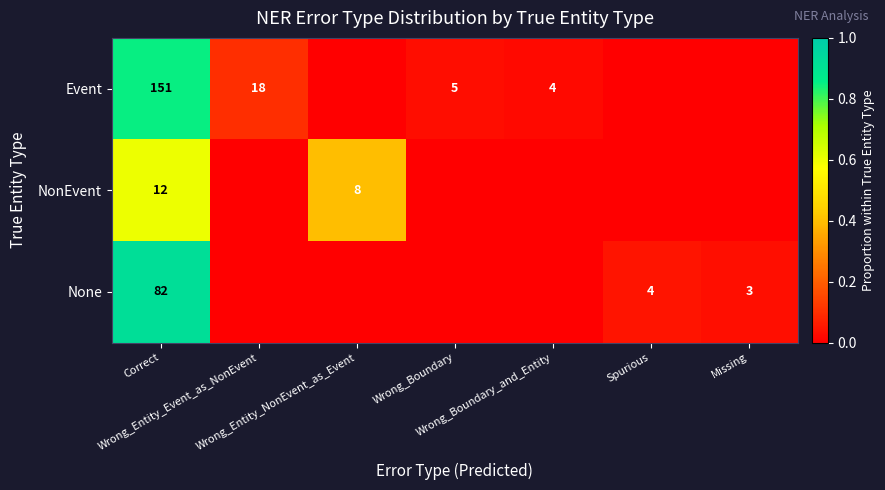

Which label corresponds to the smallest value in the chart?

Wrong_Entity_NonEvent_as_Event